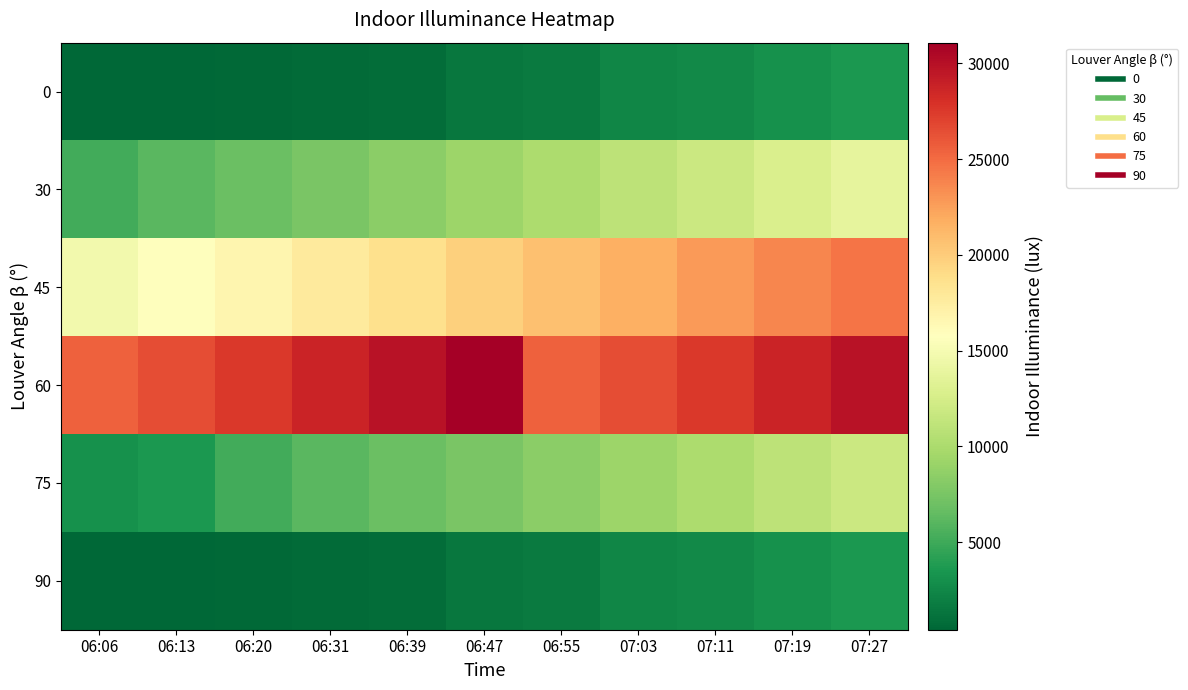

Which label corresponds to the smallest value in the chart?

06:06